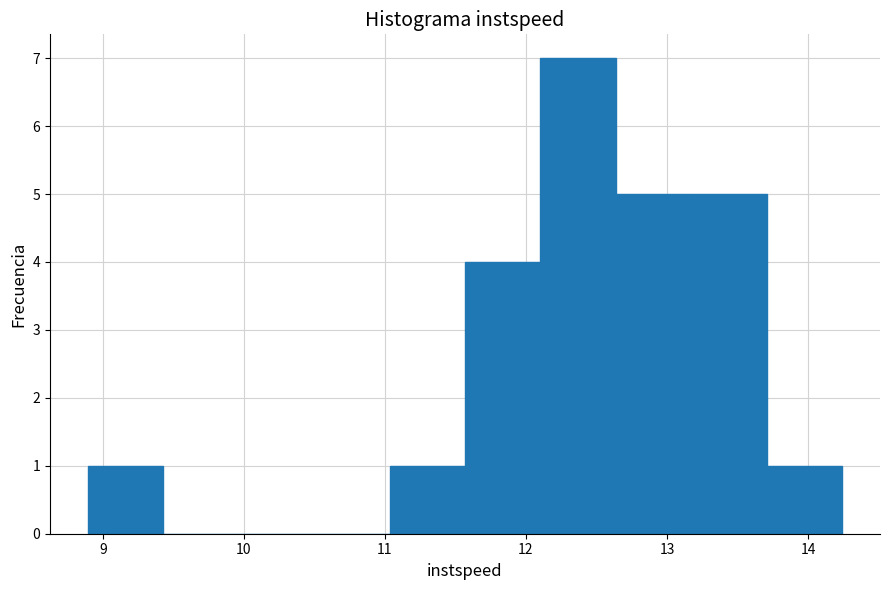

What is the height of the bar covering 13.7 to 14.2 on the x-axis? Neither the bar edges nor the heights are printed on the chart, so give them approximately, as read against the axes.

1